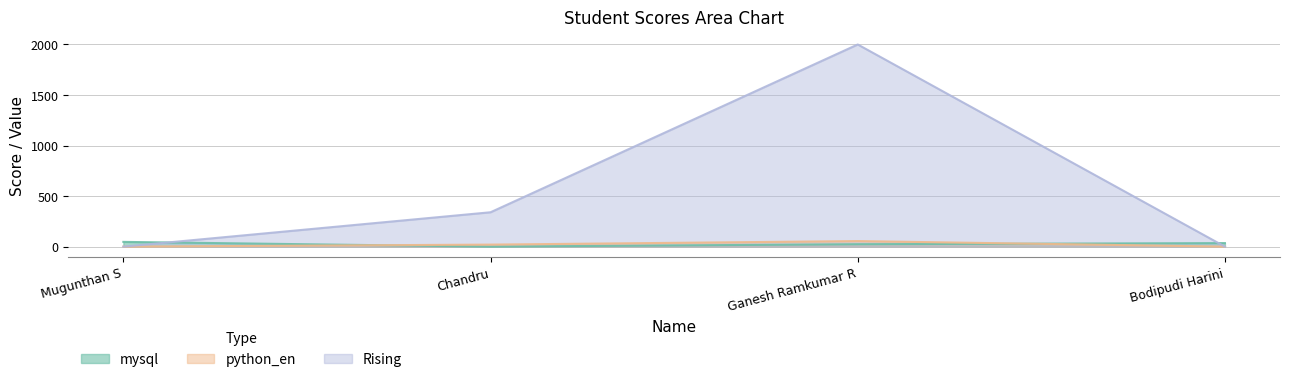

What is the label of the 1st point from the left?

Mugunthan S